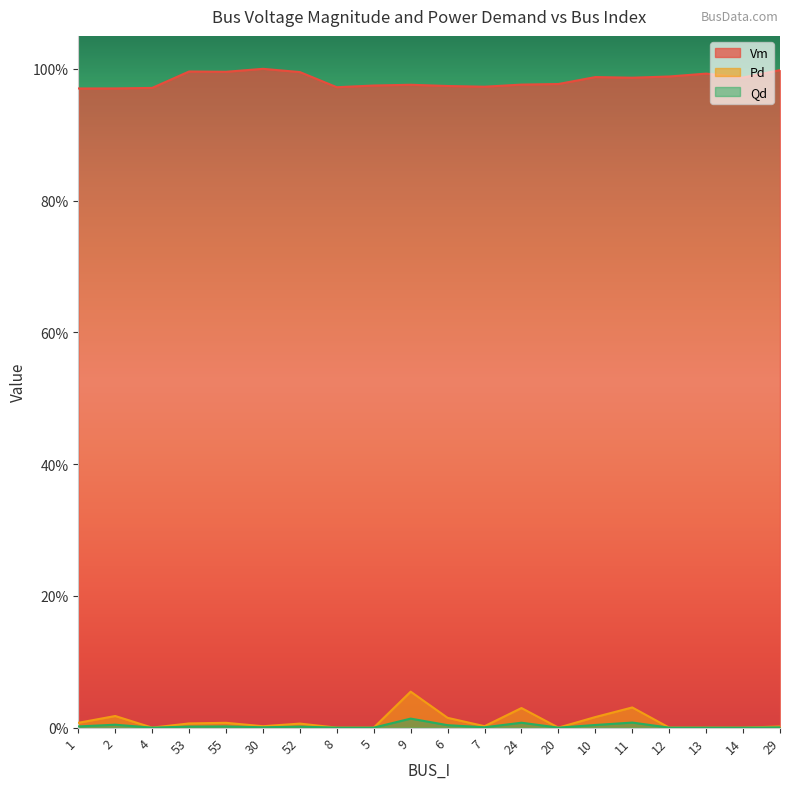

True or false: Qd and Vm cross at least once.

False